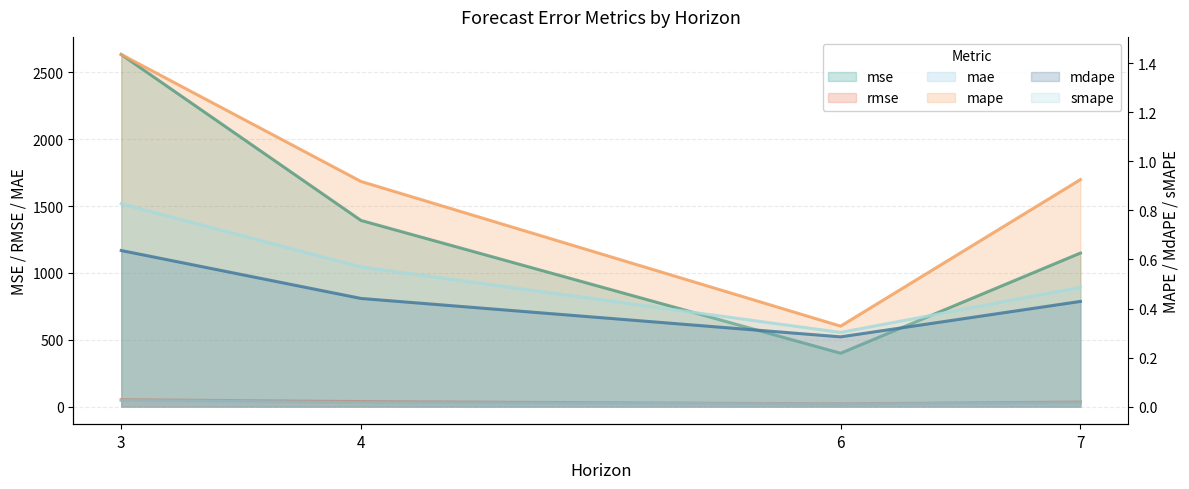

True or false: mdape and smape cross at least once.

False